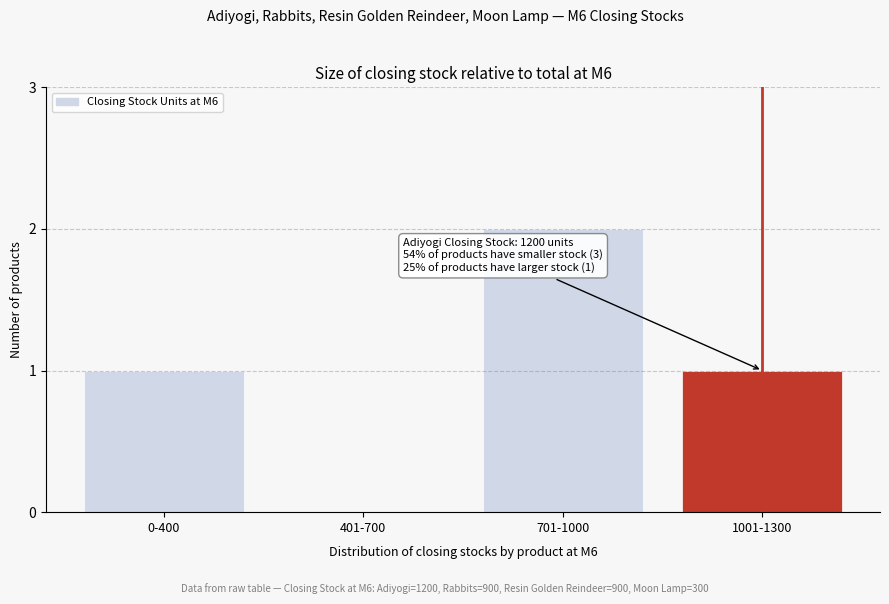

Reading left to right, extract all data points from this chart.

0-400=1	401-700=0	701-1000=2	1001-1300=1